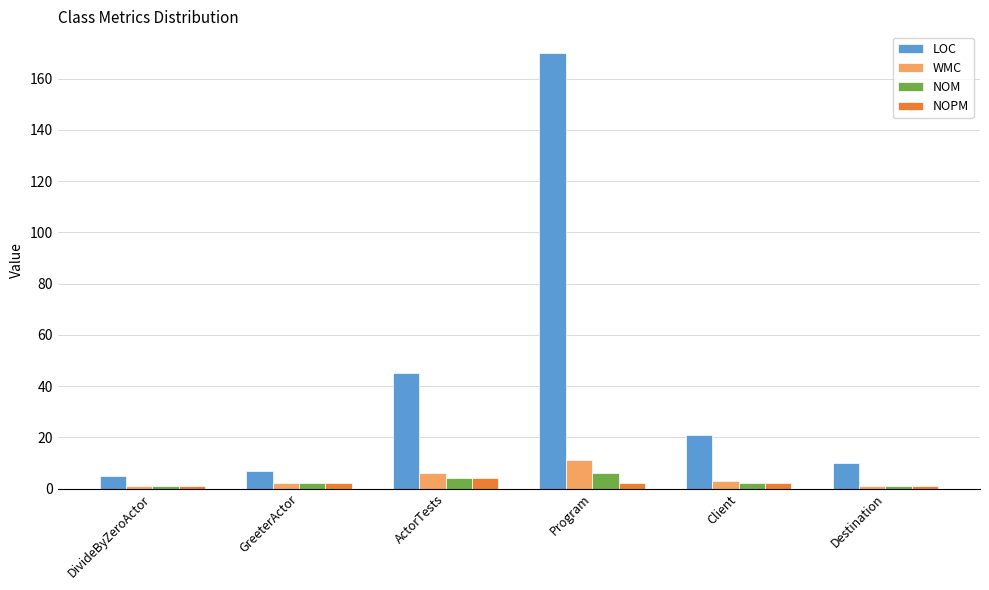

True or false: WMC has a value of 17 at Program.

False